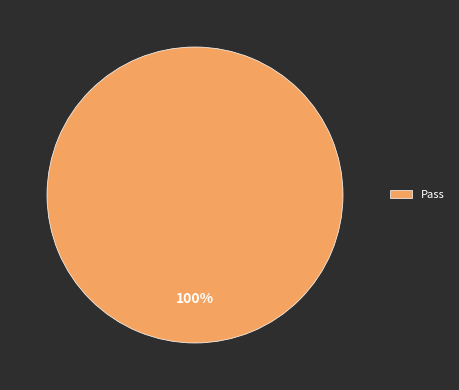

Rank the categories by value from lowest to highest.

Pass